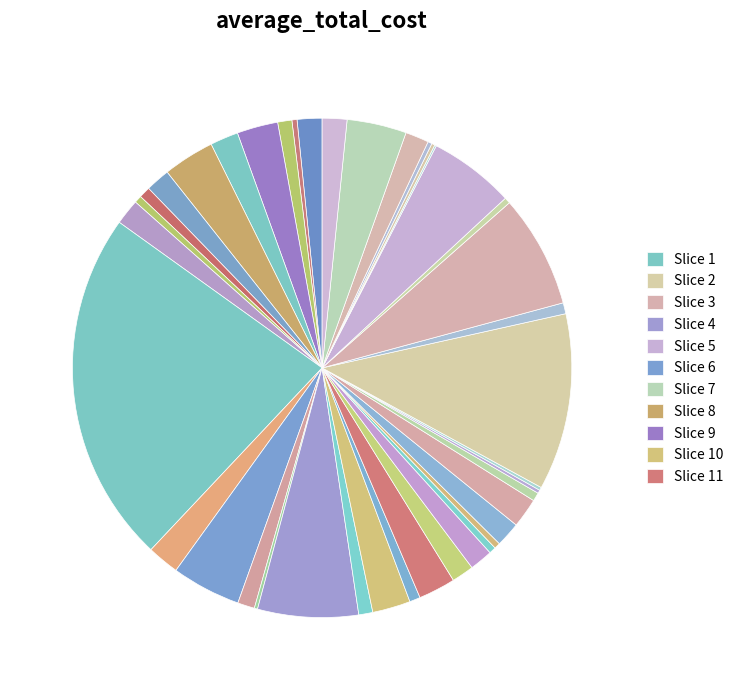

To the nearest percent, what is the difference between the largest and smallest slice percentages?

23%